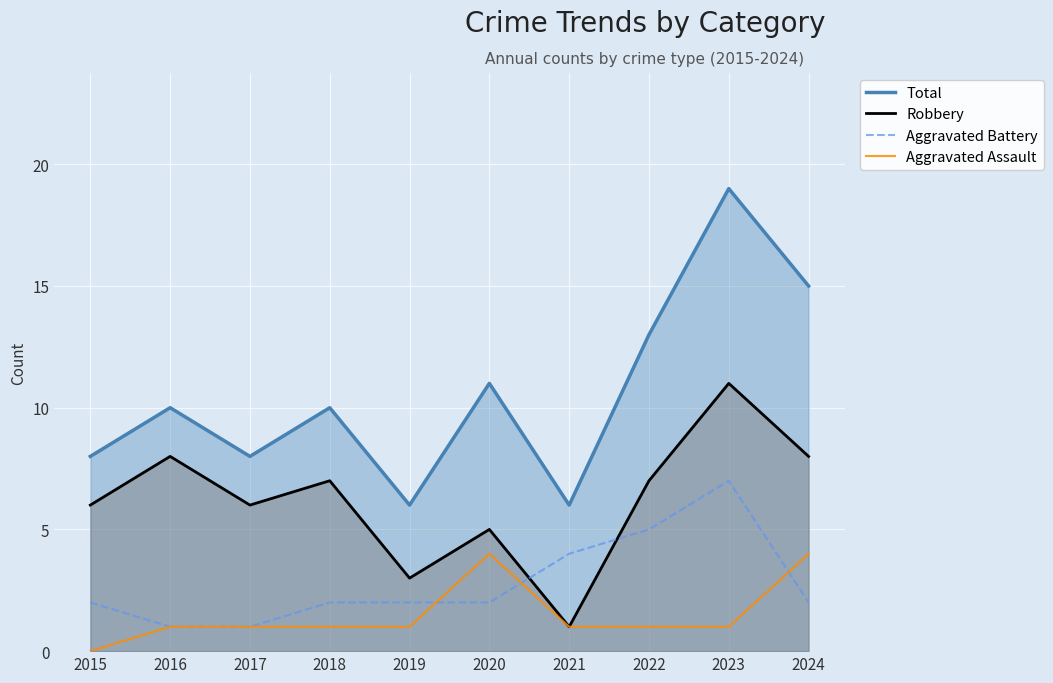

What are all the series names shown in the legend?

Total, Robbery, Aggravated Battery, Aggravated Assault